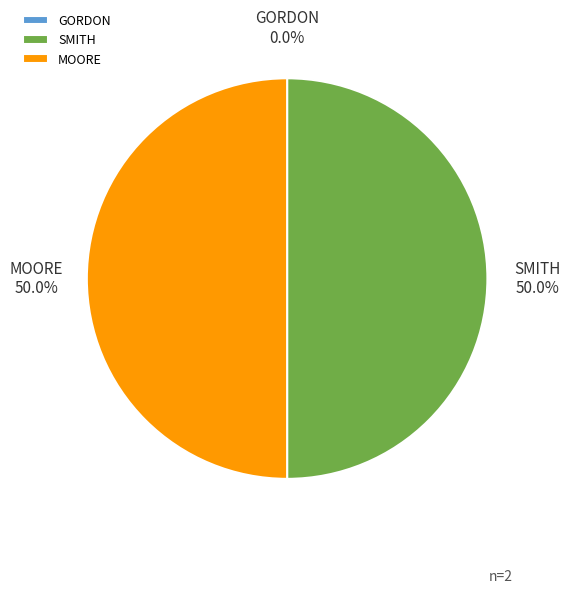

The SMITH slice represents 36% of the pie. True or false?

False